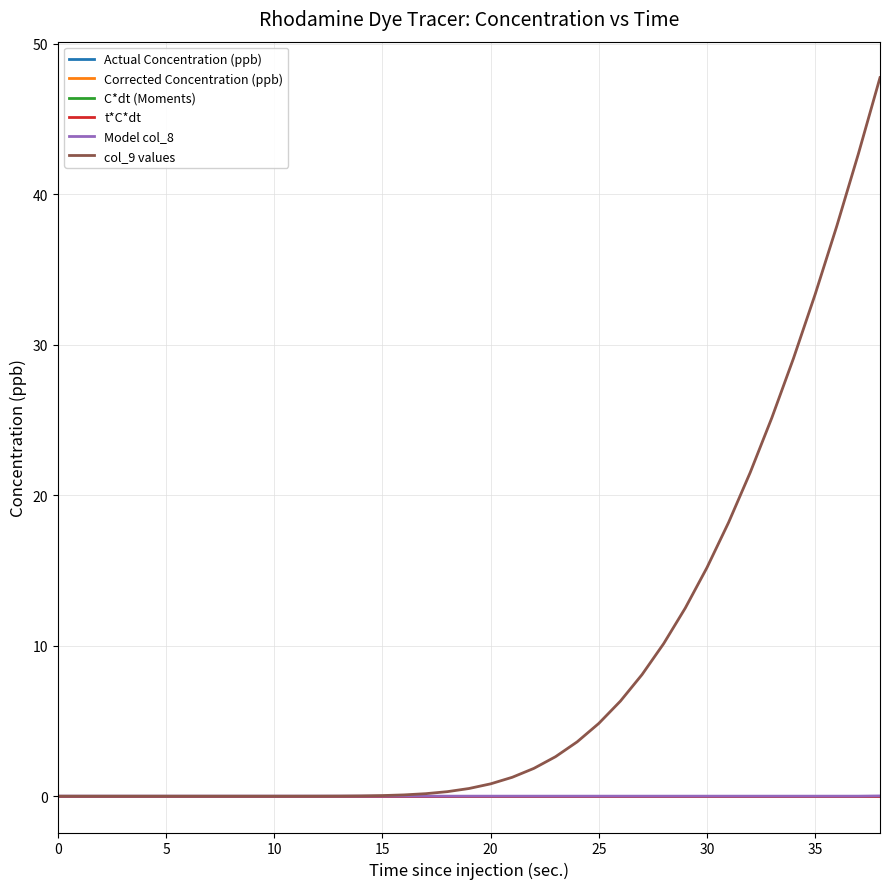

True or false: col_9 values and Corrected Concentration (ppb) cross at least once.

False